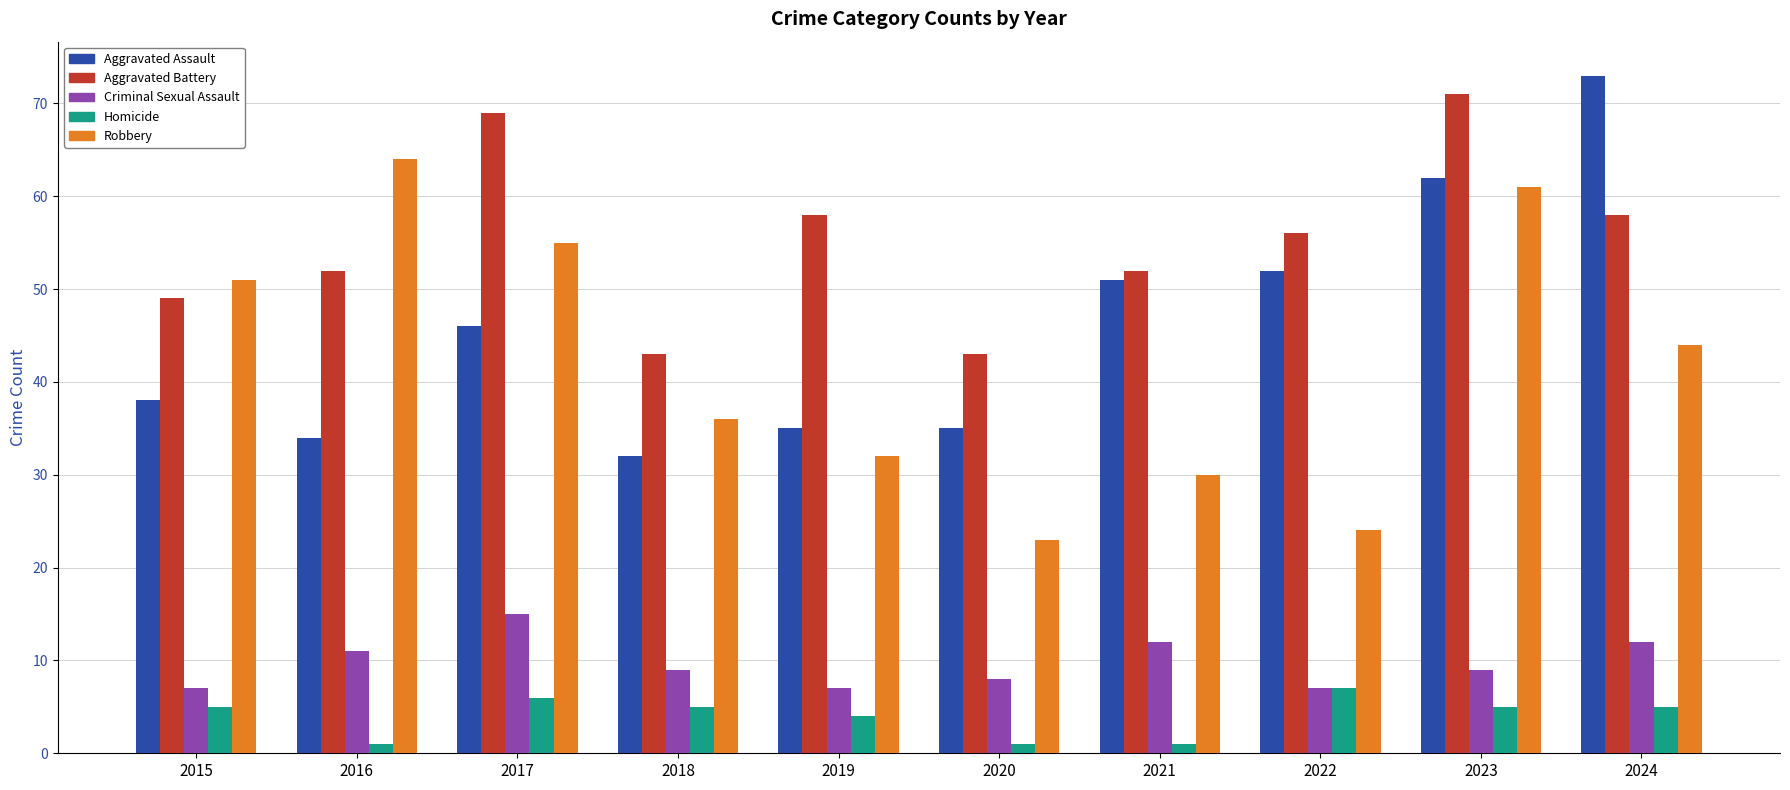

What is the difference between the highest and lowest values at 2018?

38